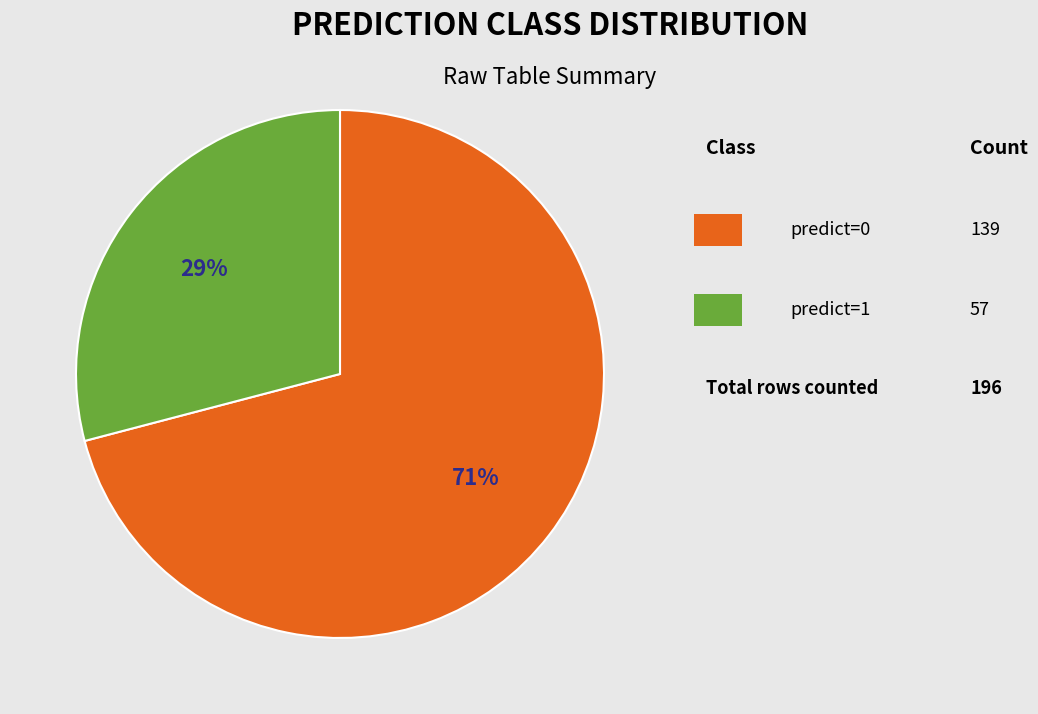

To the nearest percent, what is the average slice percentage?

50%